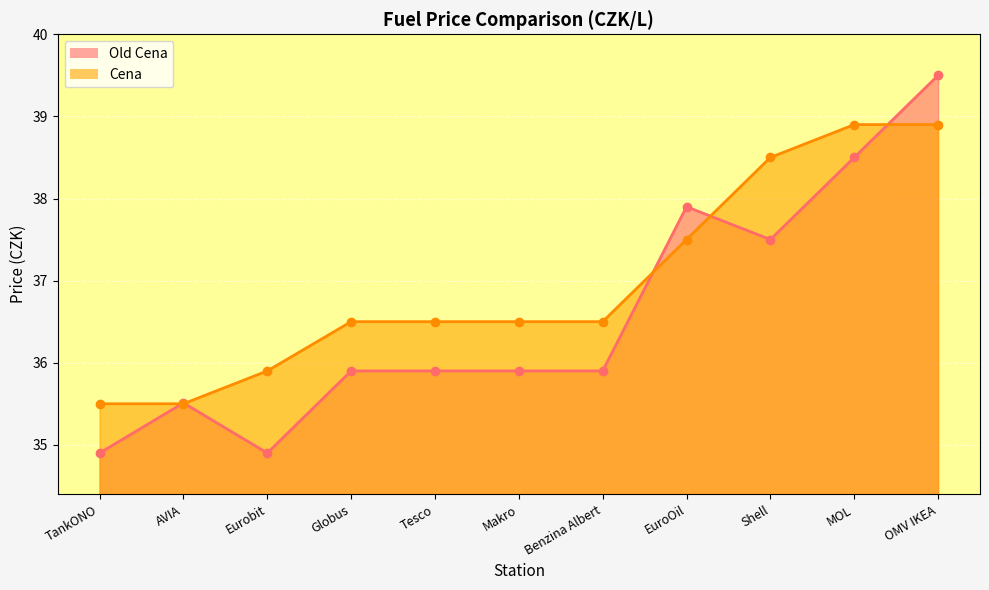

Reading left to right, what are all the values shown in this chart?

Old Cena: 34.9	35.5	34.9	35.9	35.9	35.9	35.9	37.9	37.5	38.5	39.5
Cena: 35.5	35.5	35.9	36.5	36.5	36.5	36.5	37.5	38.5	38.9	38.9